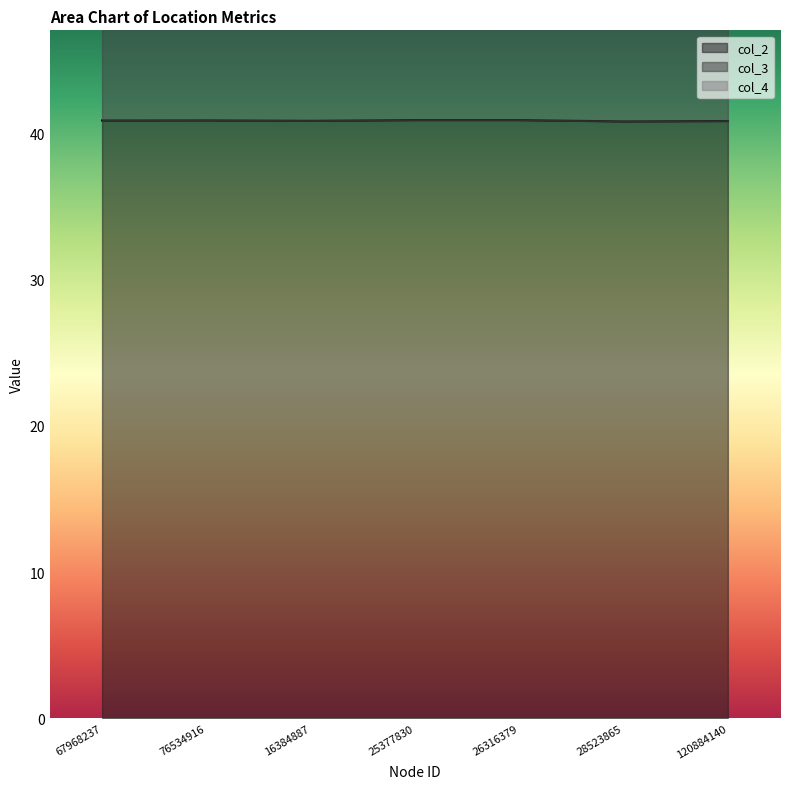

Which series has the widest spread of values?

col_3